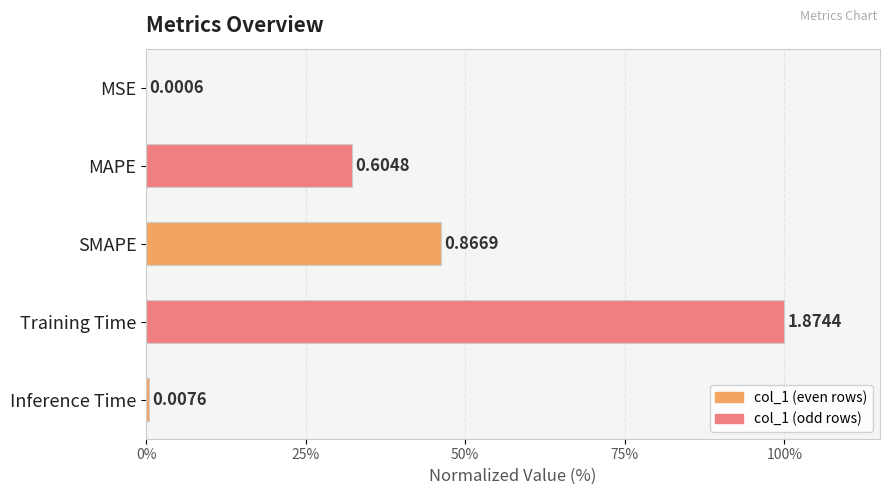

Are the bars horizontal?

Yes